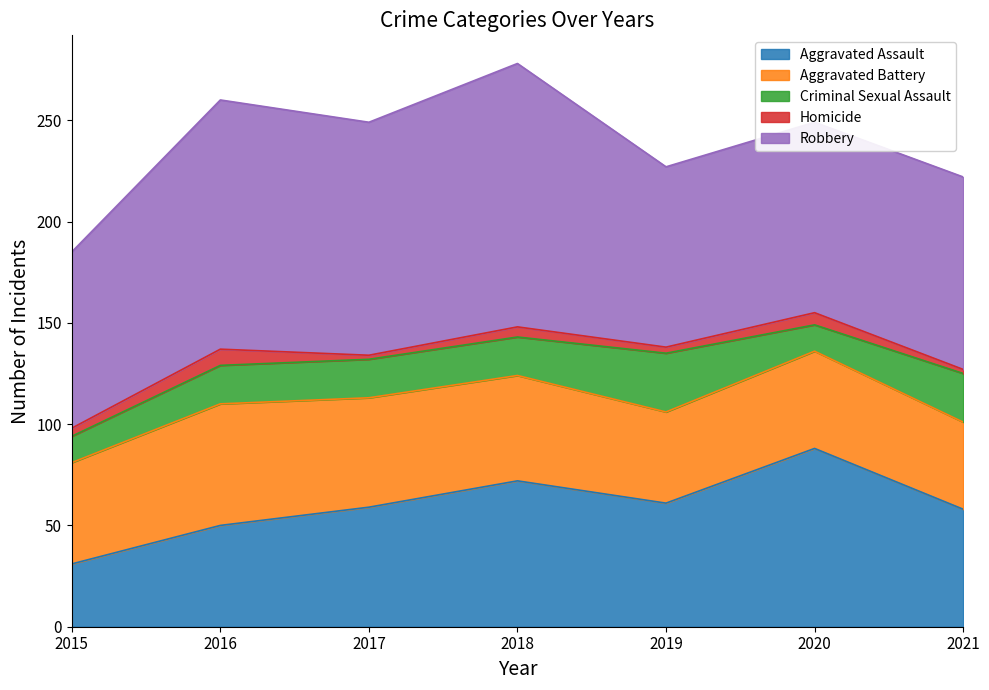

What is the sum of all Aggravated Battery values?

352